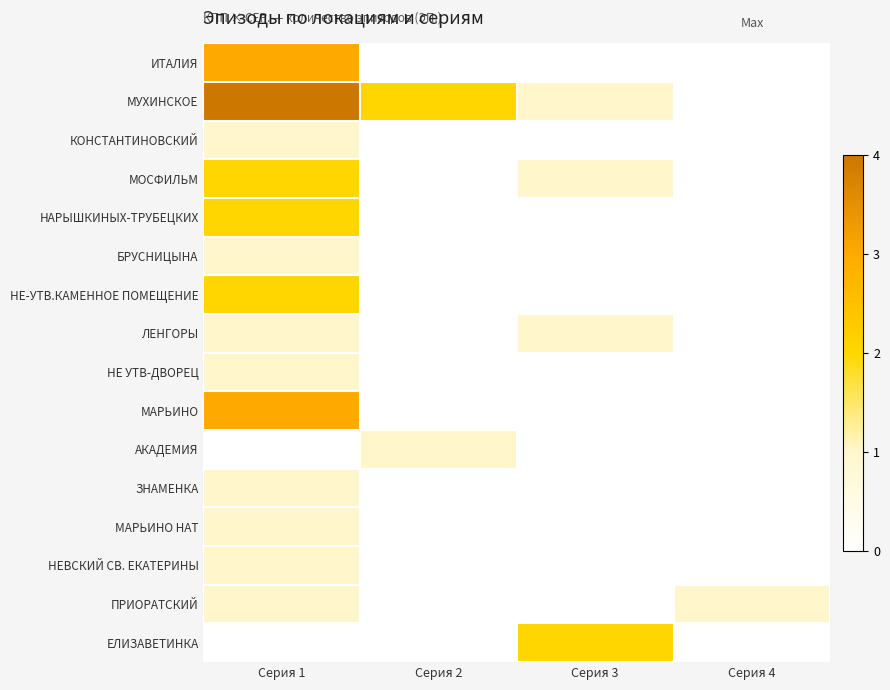

Which label corresponds to the smallest value in the chart?

Серия 2